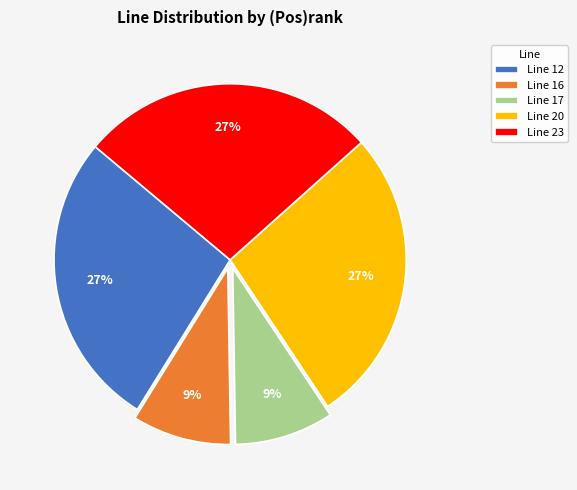

Approximately how many times larger is the value at Line 17 compared to Line 20?

0.3